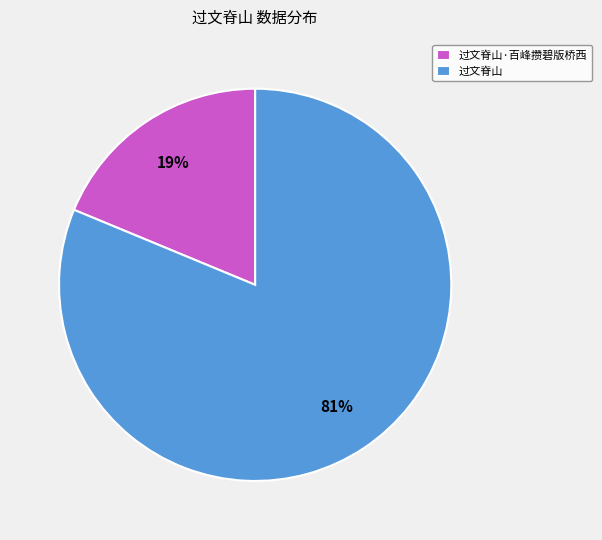

To the nearest percent, what is the combined percentage of 过文脊山·百峰攒碧版桥西 and 过文脊山?

100%